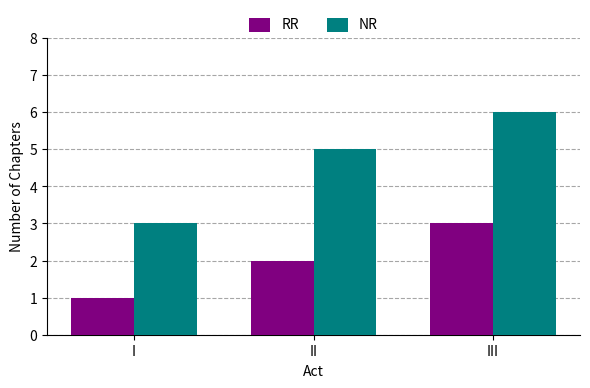

What is the value of the NR bar at the 3rd from the left?

6